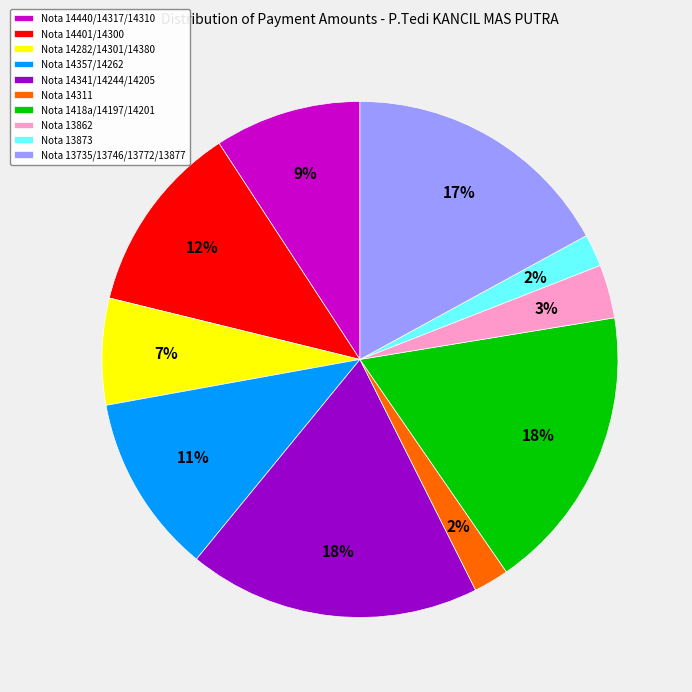

To the nearest percent, what is the combined percentage of Nota 13873 and Nota 13862?

5%